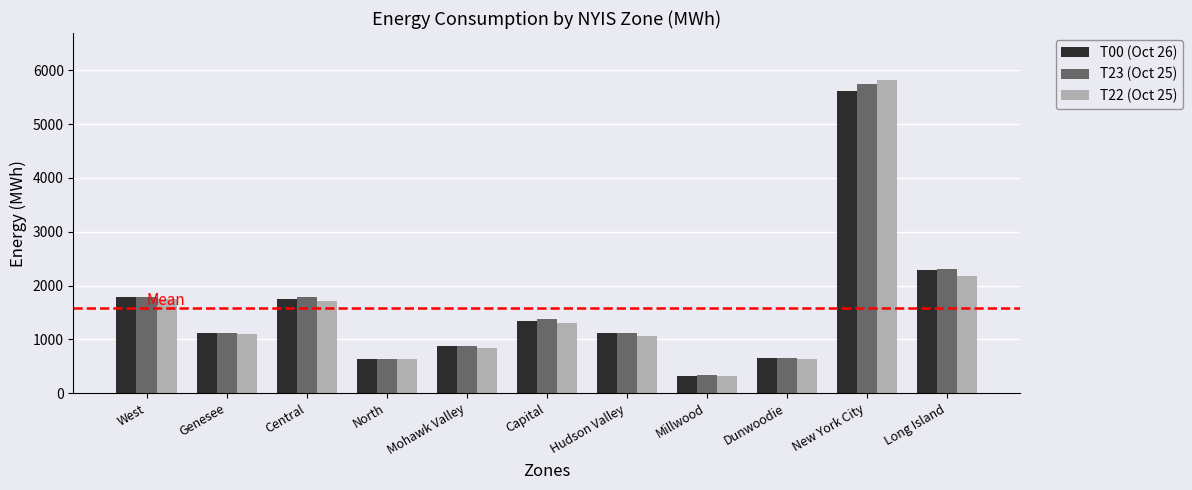

The T00 (Oct 26) series shows 1340 at Capital. True or false?

True